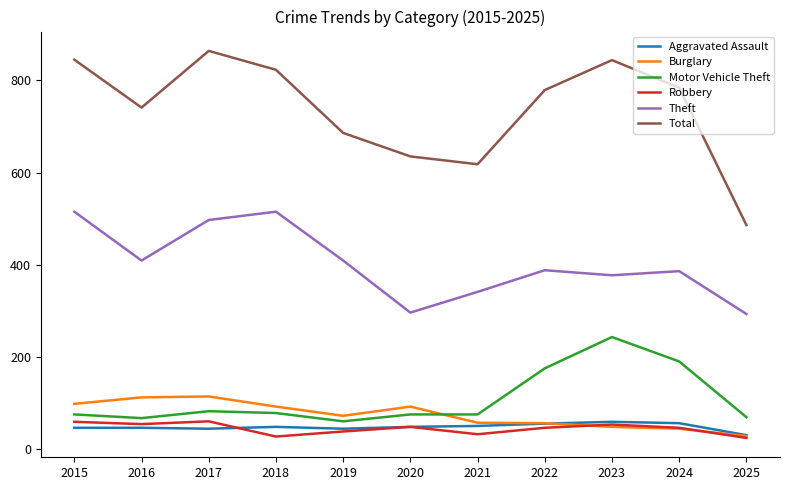

What is the total value across all series at 2018?

1583